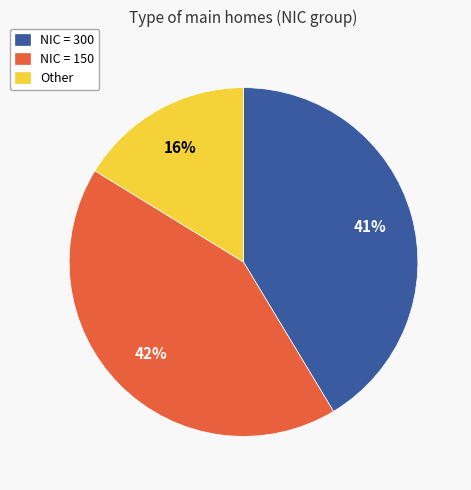

To the nearest percent, what is the difference between the largest and smallest slice percentages?

26%